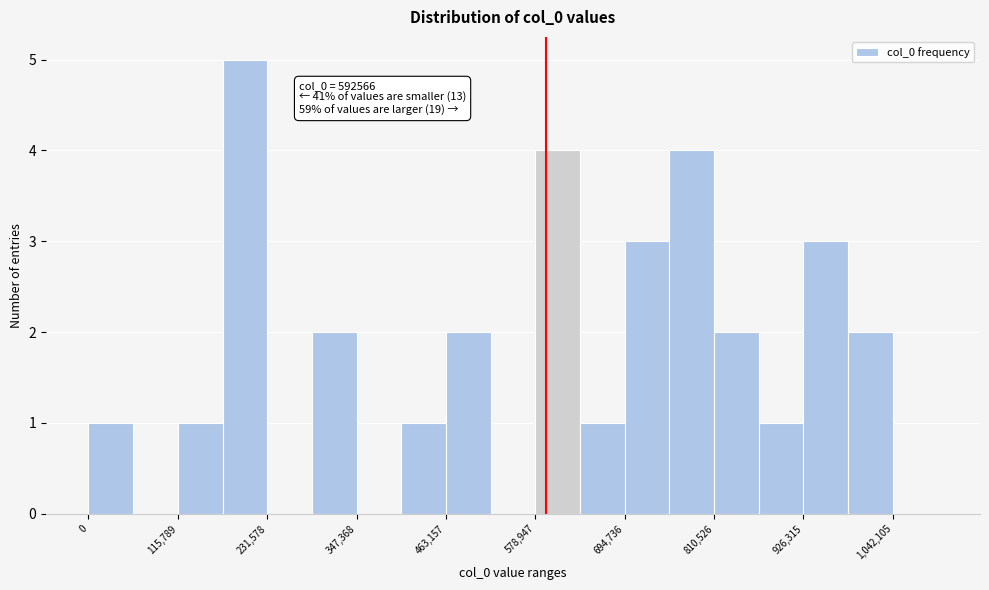

Around what value on the x-axis is the tallest bar? Give the approximate position of its centre, as read against the axis.

200000